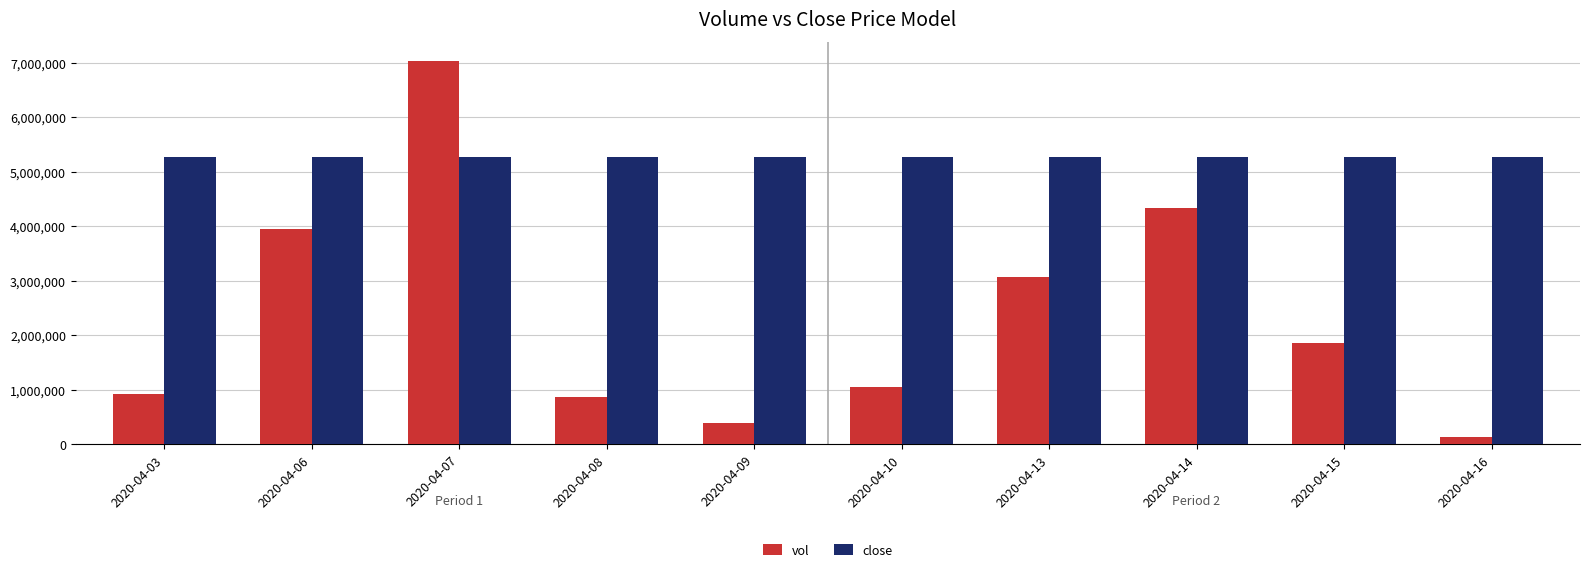

How many bars are there in total?

20